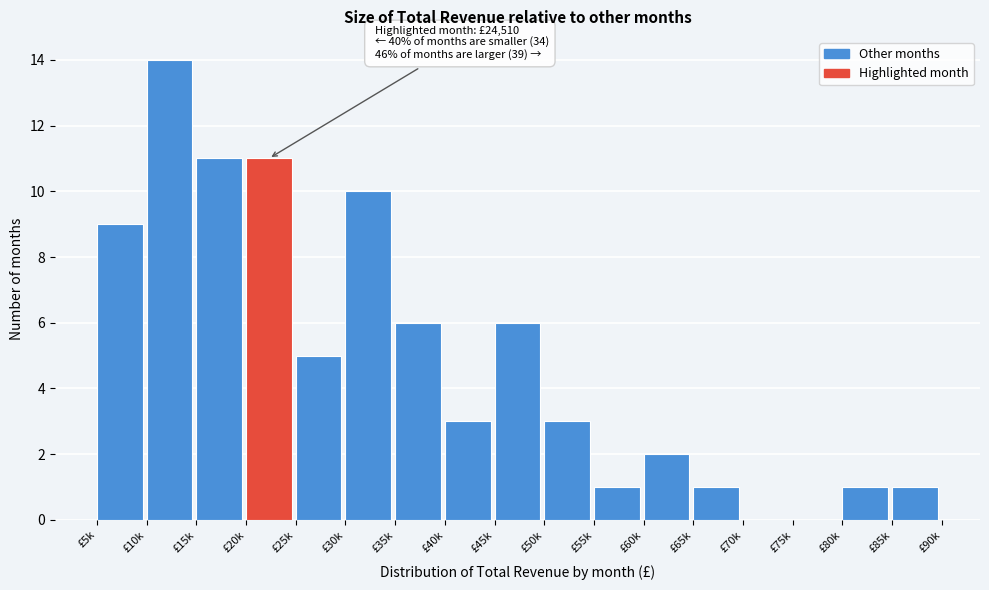

Reading right to left, transcribe all the data shown in this chart.

£85k=1	£80k=1	£75k=0	£70k=0	£65k=1	£60k=2	£55k=1	£50k=3	£45k=6	£40k=3	£35k=6	£30k=10	£25k=5	£20k=11	£15k=11	£10k=14	£5k=9